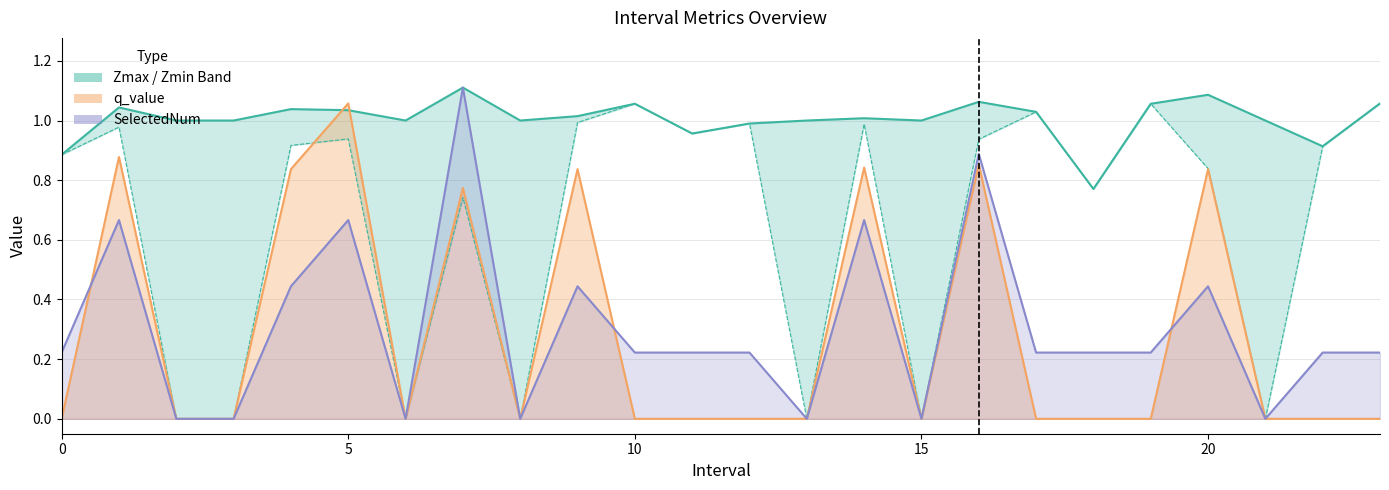

Which series has the largest total across all categories?

Zmax